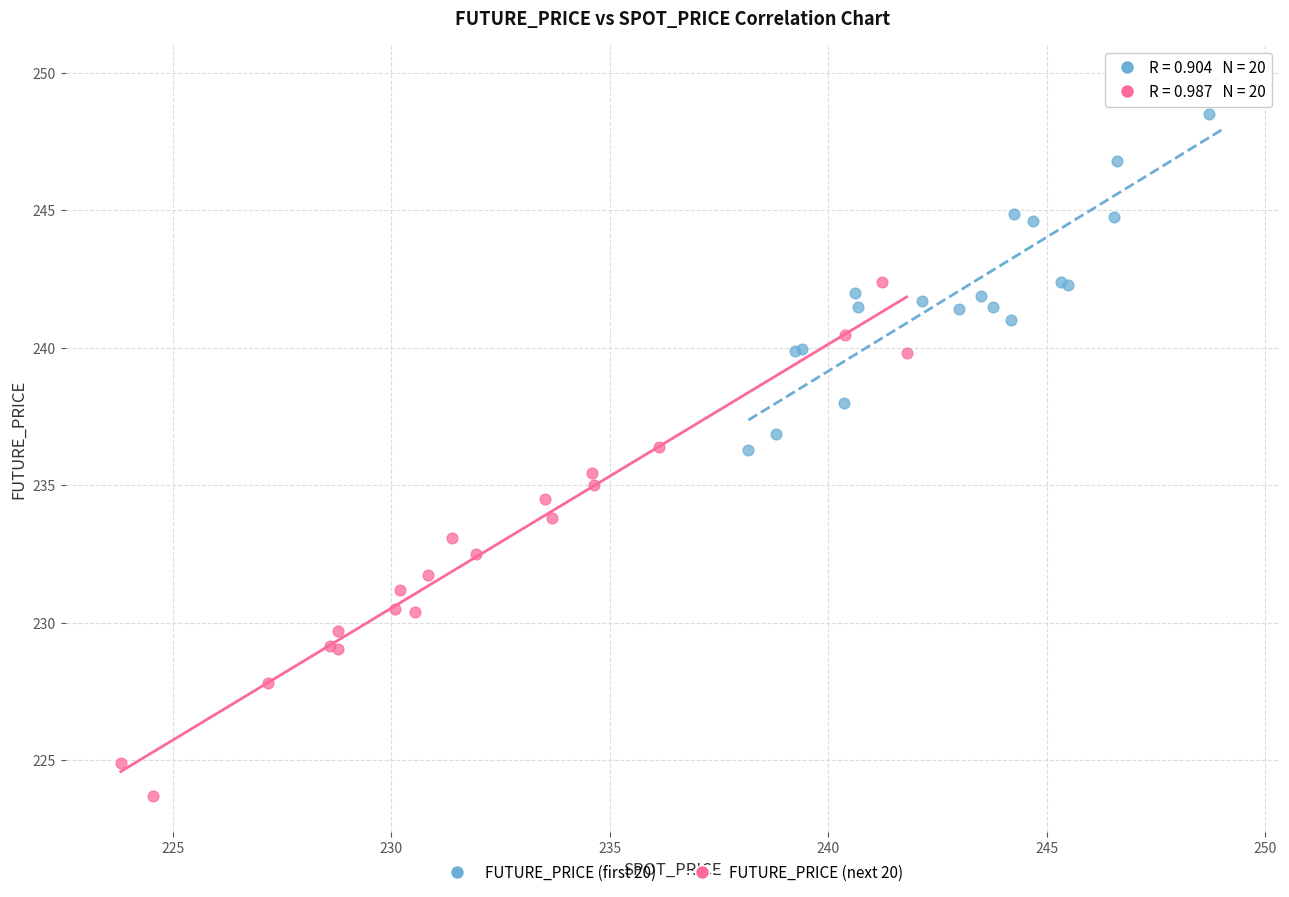

Which series contains the lowest Y value?

FUTURE_PRICE (next 20)